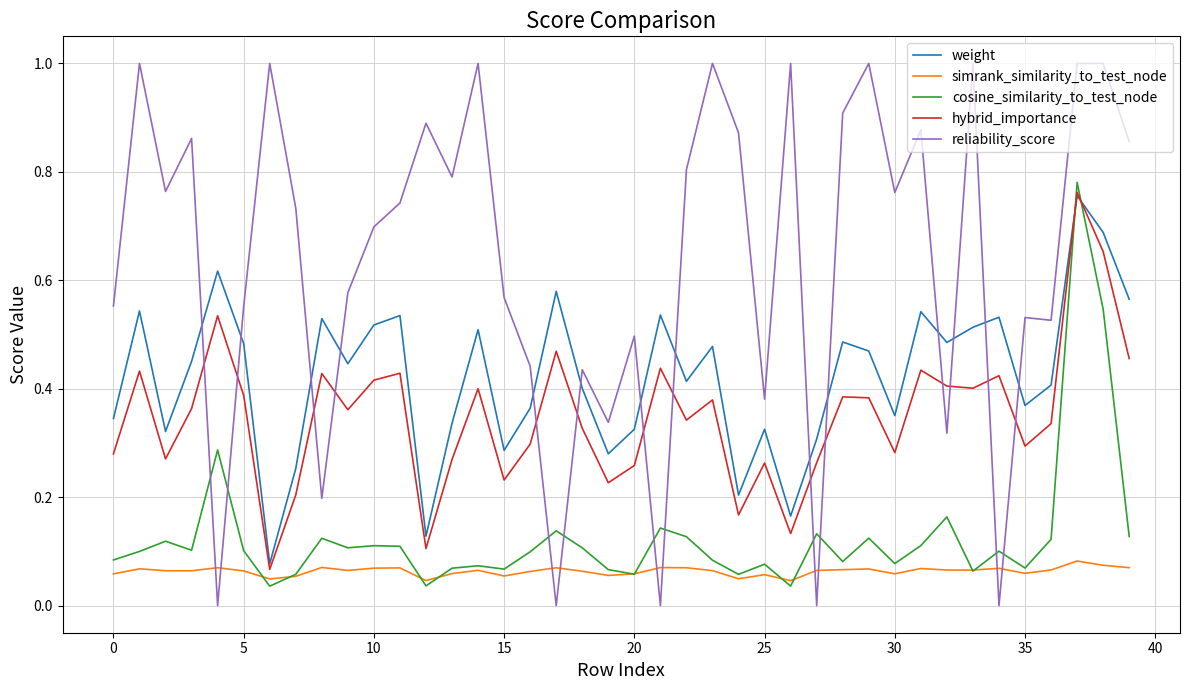

Which series has the largest range (max minus min)?

reliability_score